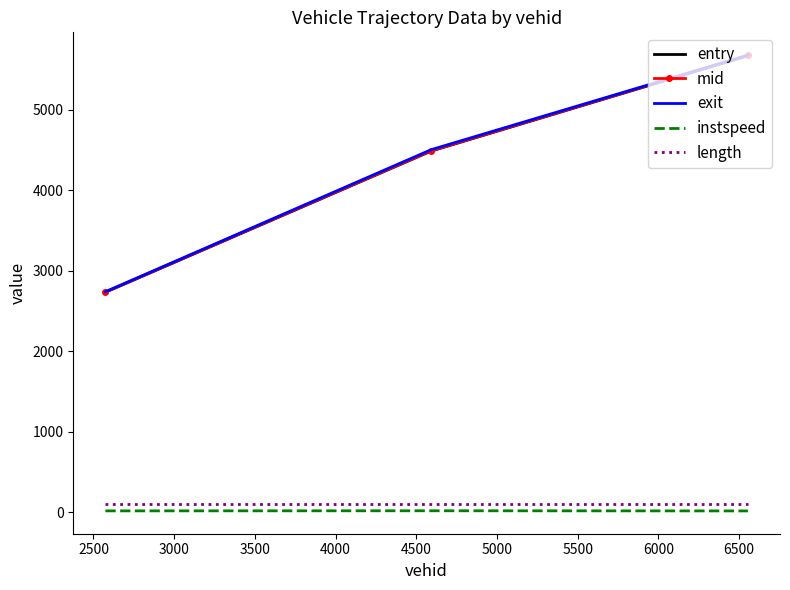

How many entry values are between 2731 and 5671?

3